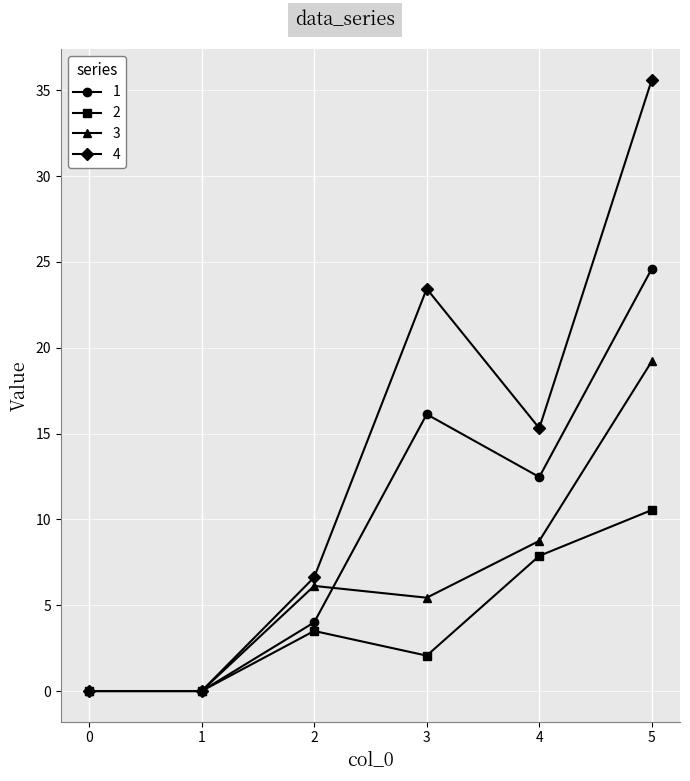

At how many categories does at least one series exceed 2?

4